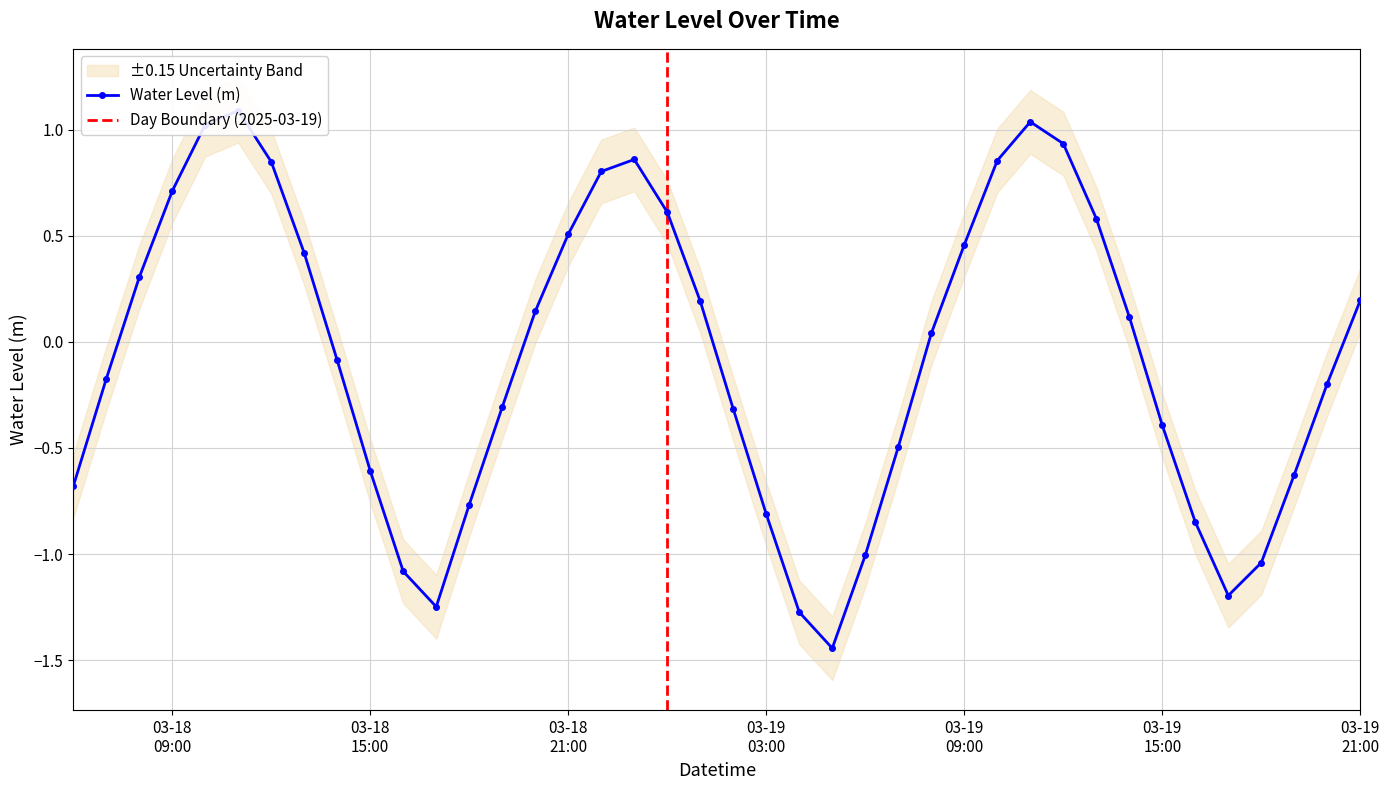

What is the smallest value displayed?

-1.4